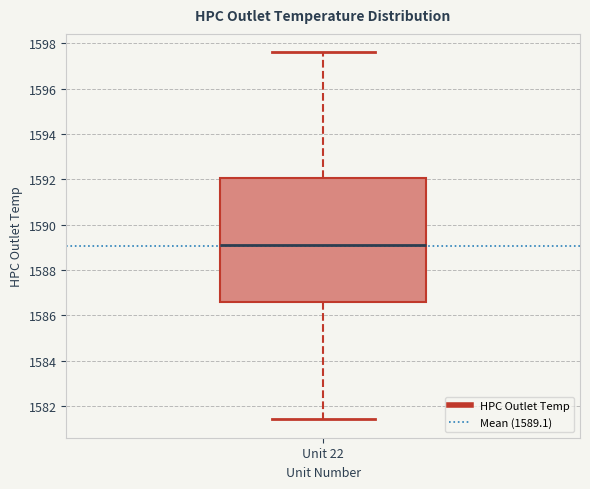

Where is the lower edge of the box for Unit 22 on the y-axis? The values are not printed on the chart, so give them approximately, as read against the axis.

1586.6